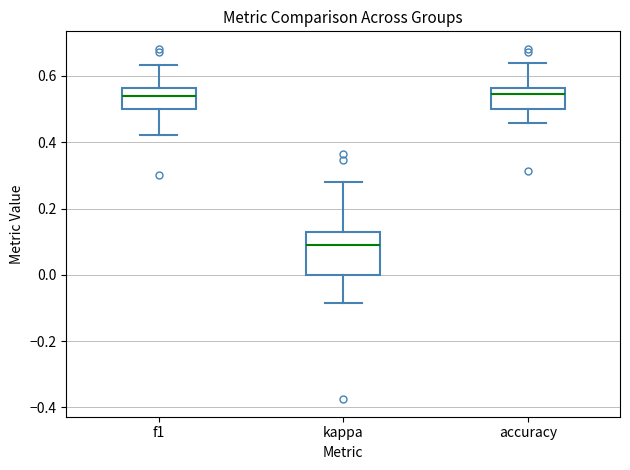

Reading left to right, transcribe this box plot: for each box, give where its median line is, the range the box spans, and where its two whiskers end, as read against the y-axis. The values are not printed on the chart, so give them approximately, as read against the axis.

f1: median 0.54, box 0.50 to 0.56, whiskers 0.42 to 0.64
kappa: median 0.08, box 0.00 to 0.14, whiskers -0.08 to 0.28
accuracy: median 0.54, box 0.50 to 0.56, whiskers 0.46 to 0.64